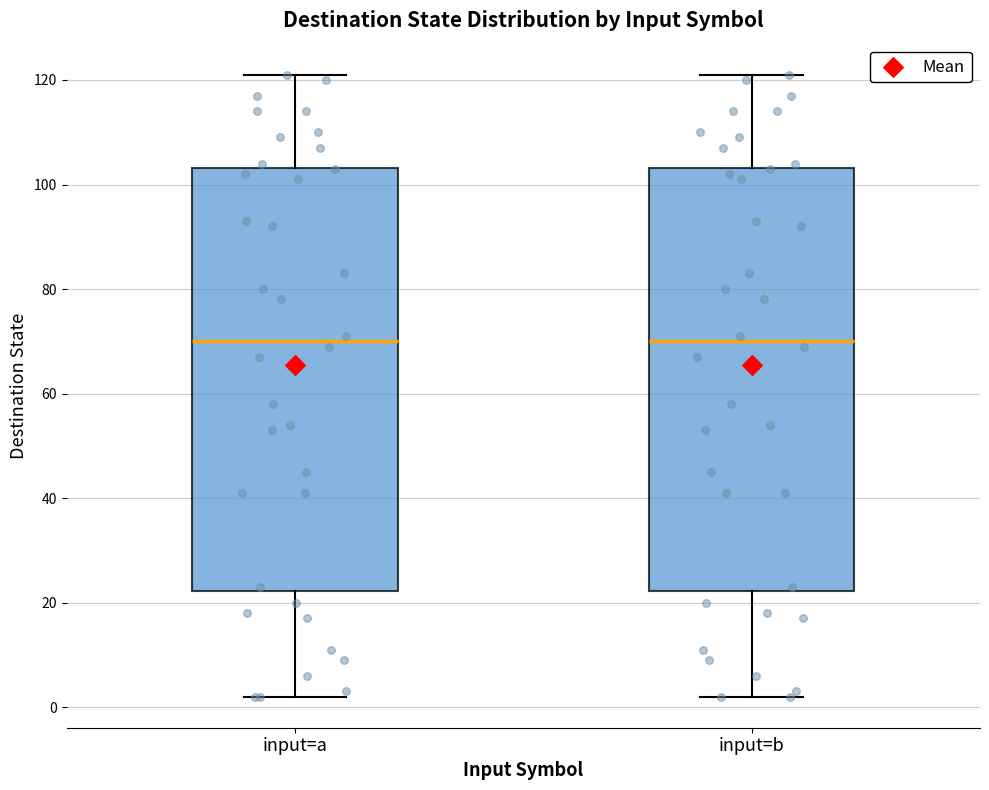

Reading left to right, transcribe this box plot: for each box, give where its median line is, the range the box spans, and where its two whiskers end, as read against the y-axis. The values are not printed on the chart, so give them approximately, as read against the axis.

input=a: median 70, box 22 to 104, whiskers 2 to 122
input=b: median 70, box 22 to 104, whiskers 2 to 122